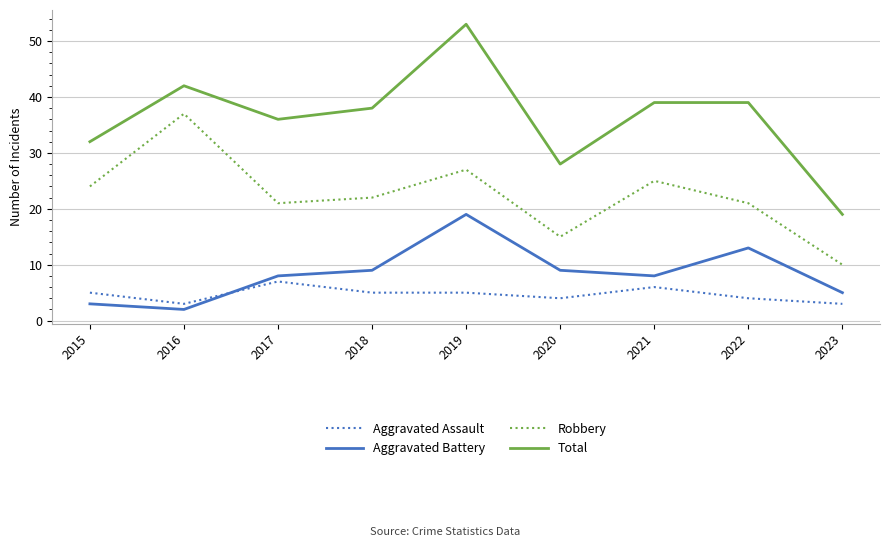

Reading left to right, transcribe all the data shown in this chart.

Aggravated Assault: 5	3	7	5	5	4	6	4	3
Aggravated Battery: 3	2	8	9	19	9	8	13	5
Robbery: 24	37	21	22	27	15	25	21	10
Total: 32	42	36	38	53	28	39	39	19